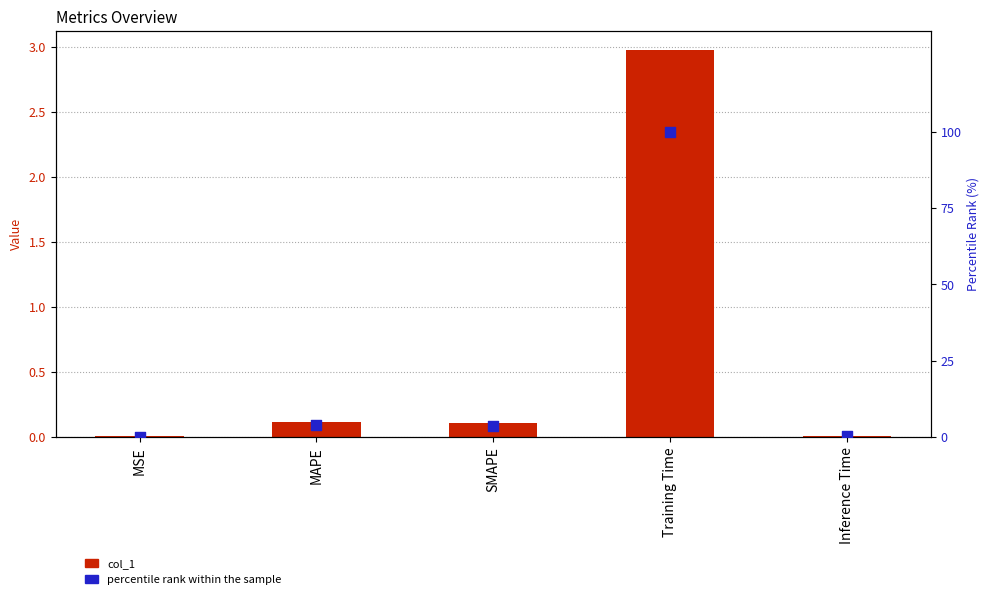

At which category is the sum across all series the highest?

Training Time